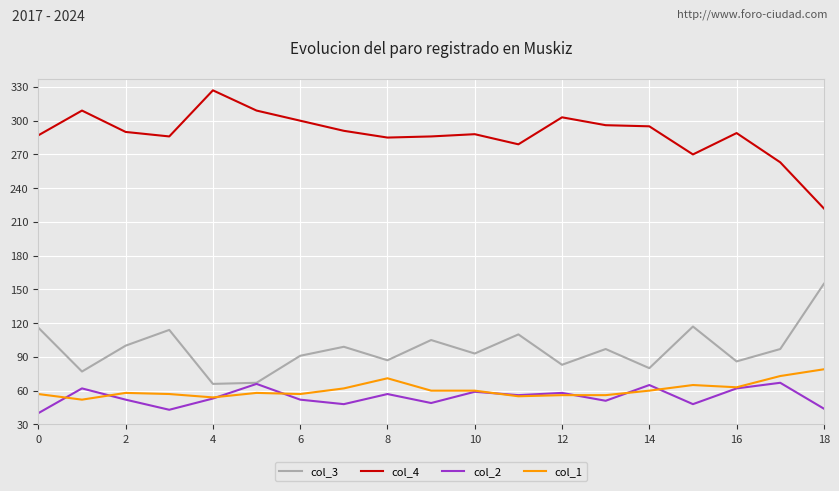

Which series has the largest total across all categories?

col_4